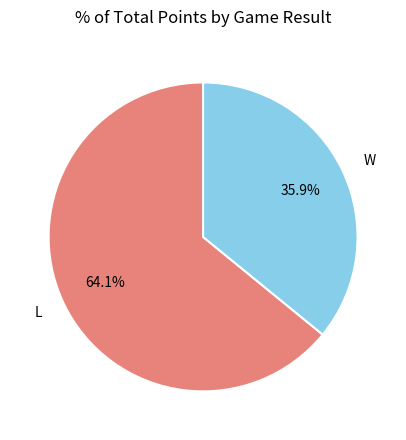

Is it true that L is 15% of the pie?

False